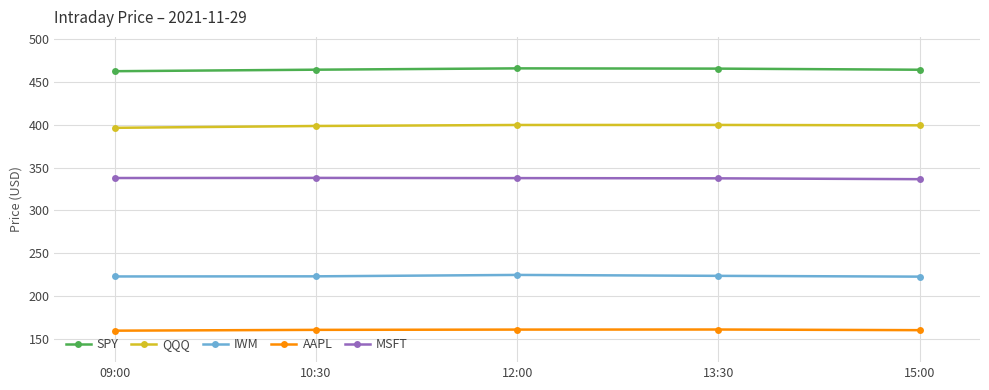

What is the highest value of the SPY series?

466.0